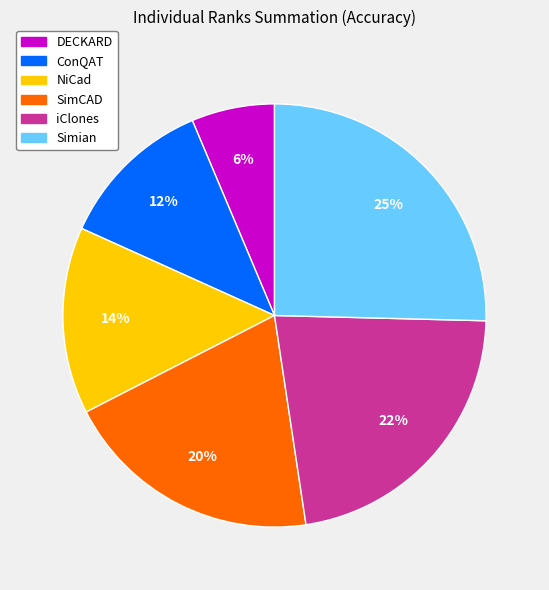

Combined, do SimCAD and ConQAT account for over 50%?

No